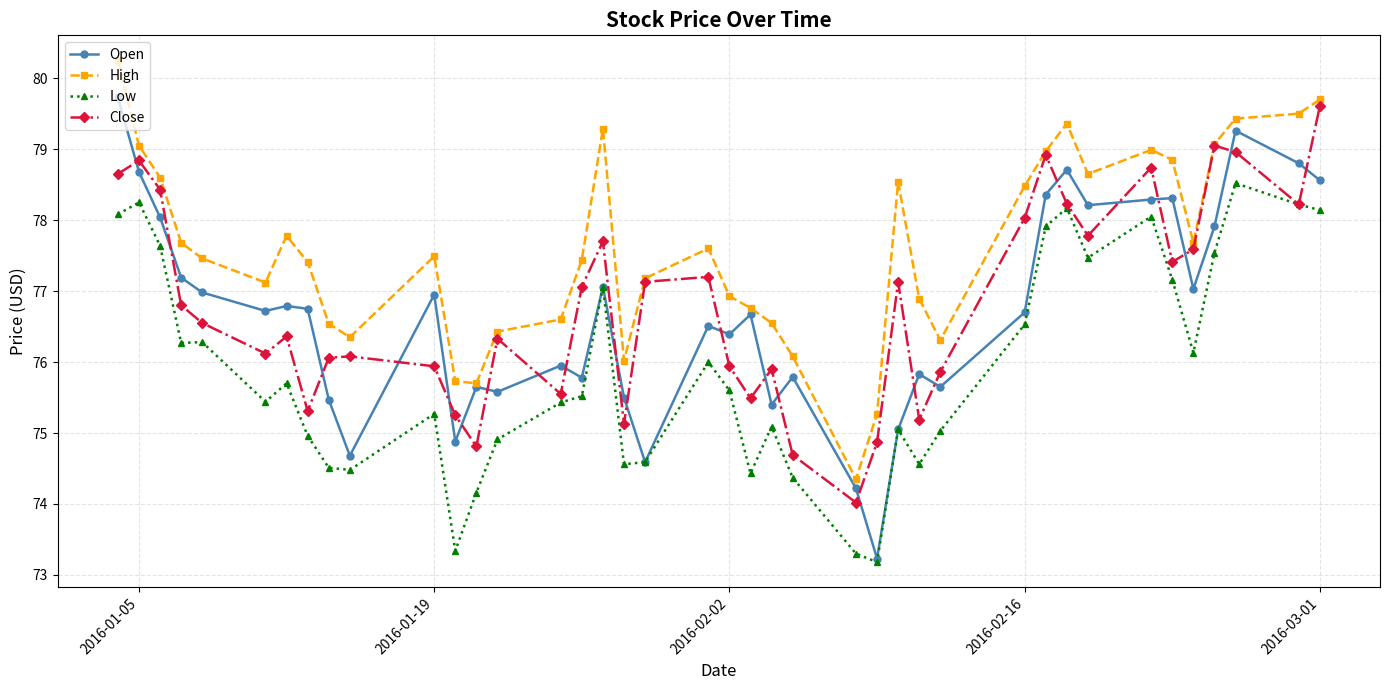

Count the number of categories in the chart.

40